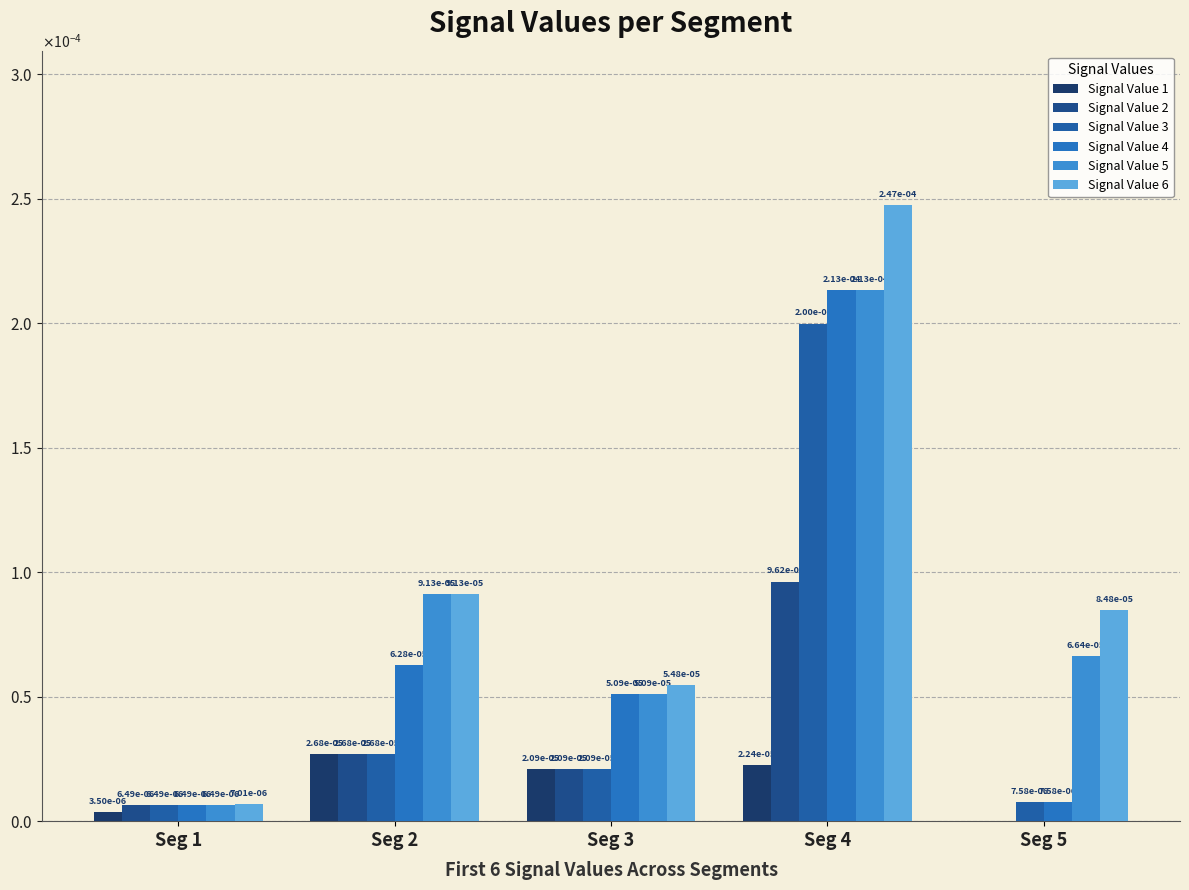

Which series has the widest spread of values?

Signal Value 6